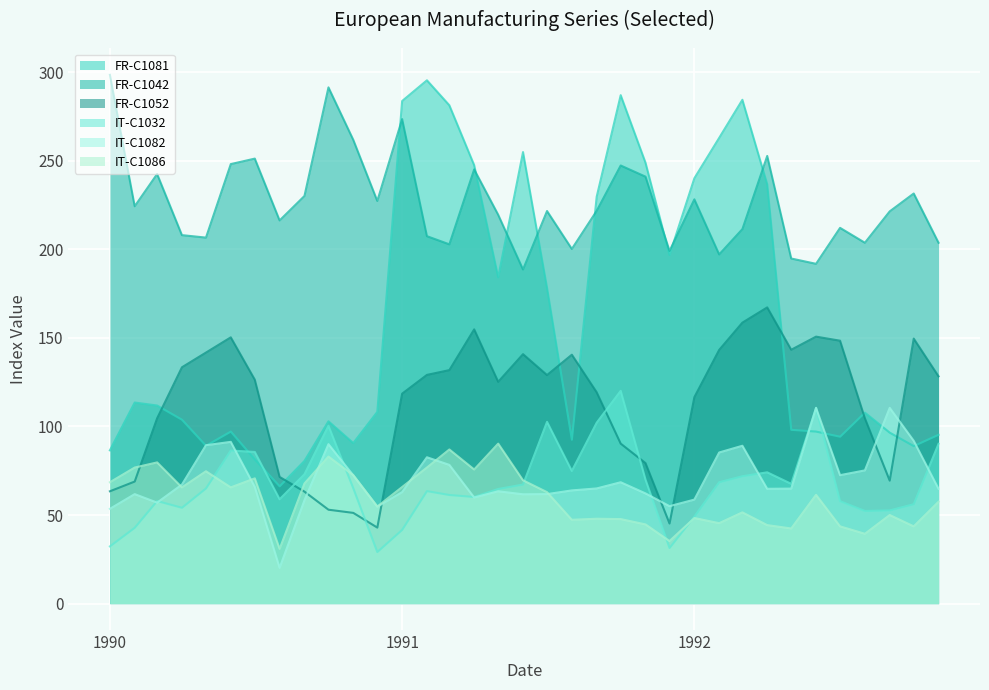

The value of IT-C1082 at 1992-03 is 89.1. True or false?

True